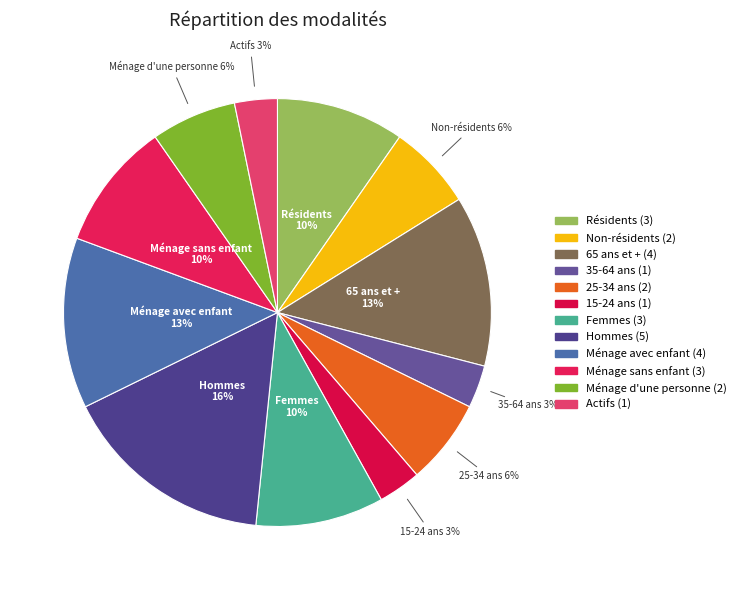

To the nearest percent, what portion does 35-64 ans represent?

3%